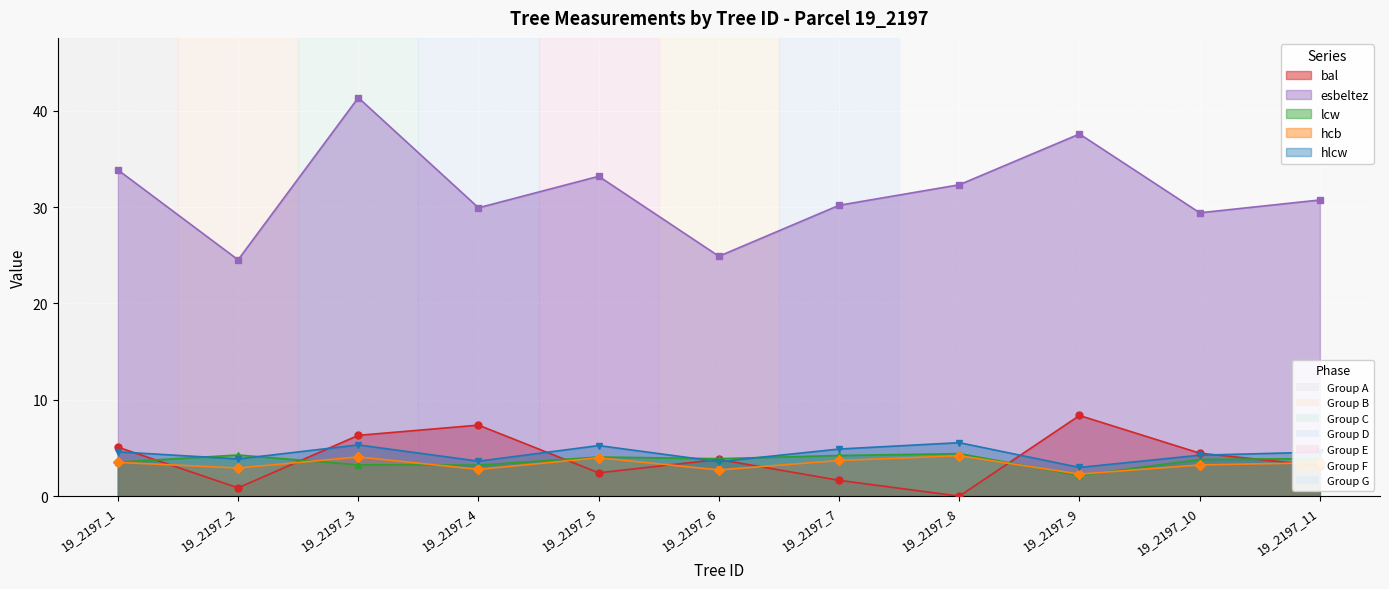

Reading left to right, transcribe all the data shown in this chart.

bal: 19_2197_1=5.1	19_2197_2=0.9	19_2197_3=6.3	19_2197_4=7.4	19_2197_5=2.4	19_2197_6=3.8	19_2197_7=1.6	19_2197_8=0.0	19_2197_9=8.4	19_2197_10=4.5	19_2197_11=3.1
esbeltez: 19_2197_1=33.9	19_2197_2=24.5	19_2197_3=41.4	19_2197_4=29.9	19_2197_5=33.2	19_2197_6=24.9	19_2197_7=30.2	19_2197_8=32.3	19_2197_9=37.6	19_2197_10=29.4	19_2197_11=30.7
lcw: 19_2197_1=3.5	19_2197_2=4.3	19_2197_3=3.2	19_2197_4=3.2	19_2197_5=4.1	19_2197_6=3.9	19_2197_7=4.2	19_2197_8=4.4	19_2197_9=2.1	19_2197_10=3.8	19_2197_11=3.9
hcb: 19_2197_1=3.5	19_2197_2=2.9	19_2197_3=4.1	19_2197_4=2.8	19_2197_5=4.0	19_2197_6=2.7	19_2197_7=3.7	19_2197_8=4.2	19_2197_9=2.3	19_2197_10=3.2	19_2197_11=3.5
hlcw: 19_2197_1=4.6	19_2197_2=3.9	19_2197_3=5.3	19_2197_4=3.6	19_2197_5=5.2	19_2197_6=3.6	19_2197_7=4.9	19_2197_8=5.5	19_2197_9=3.0	19_2197_10=4.2	19_2197_11=4.6